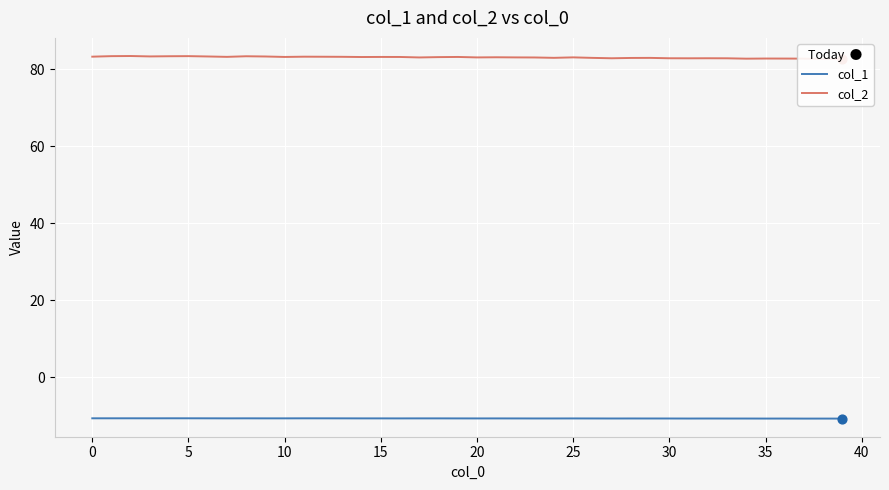

Which series reaches the maximum Y coordinate?

col_2